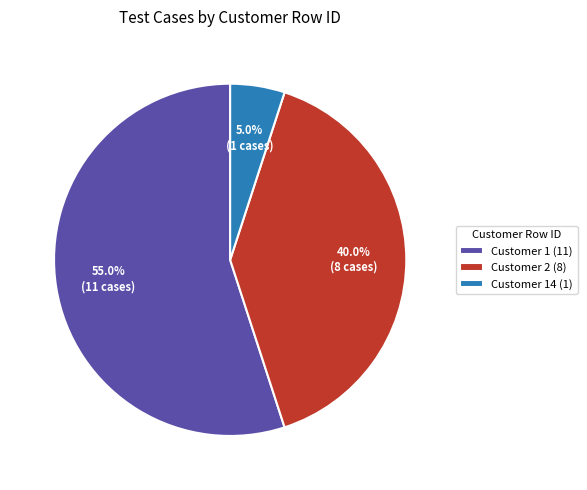

How much of the chart is everything except Customer 1 (11)?

45.0%